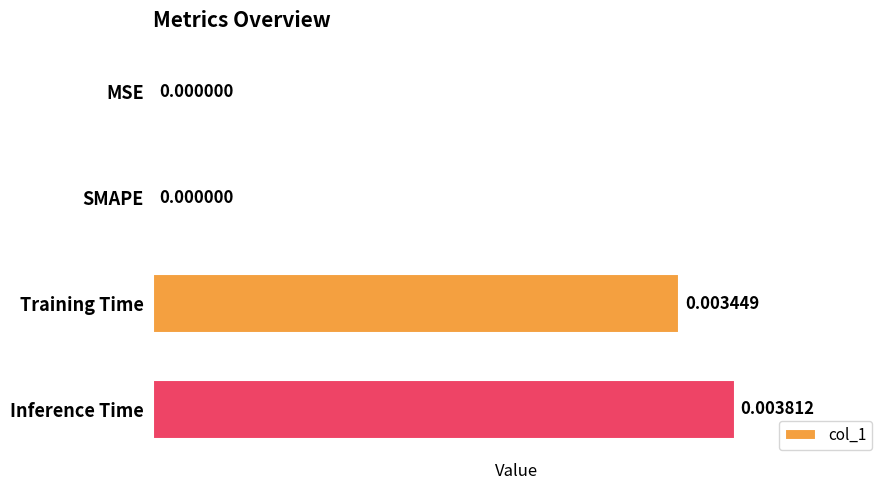

Which category has the highest value across all series?

Inference Time